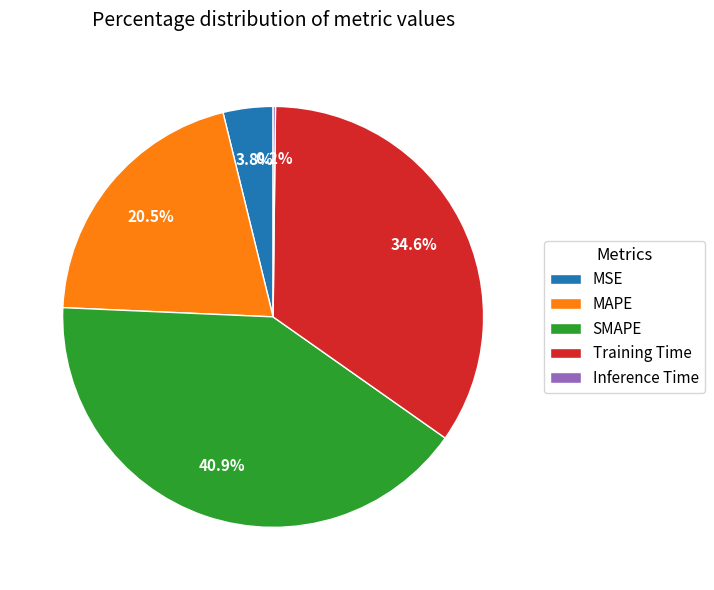

What is the largest slice in the pie chart?

SMAPE